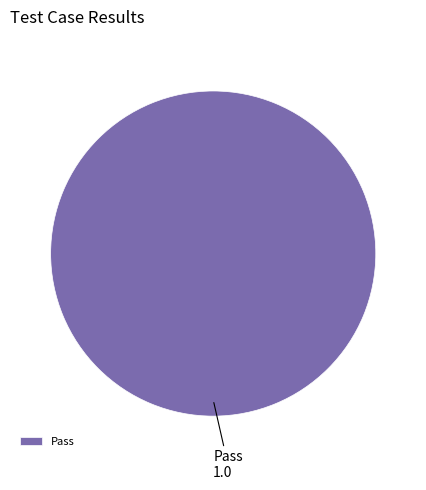

Rank the categories by value from lowest to highest.

Pass